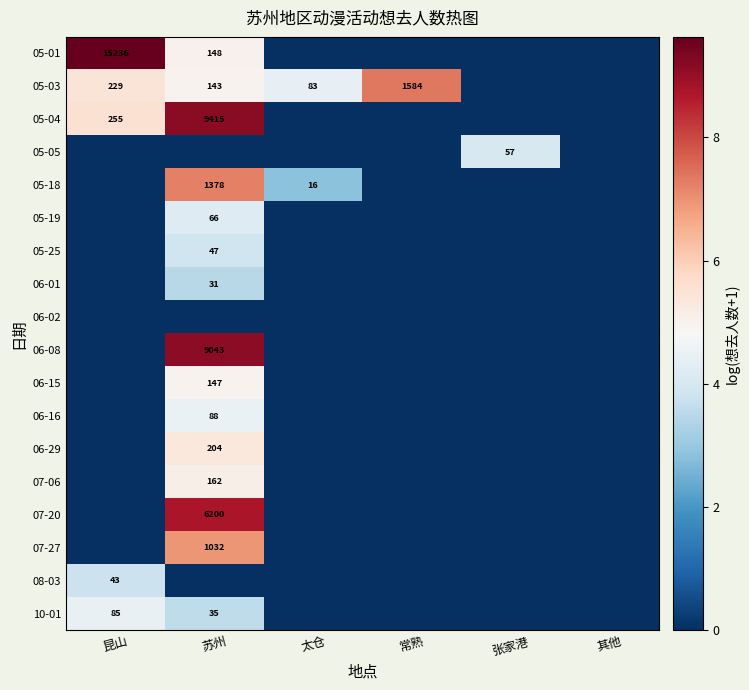

The value of 05-05 at 张家港 is 57. True or false?

True